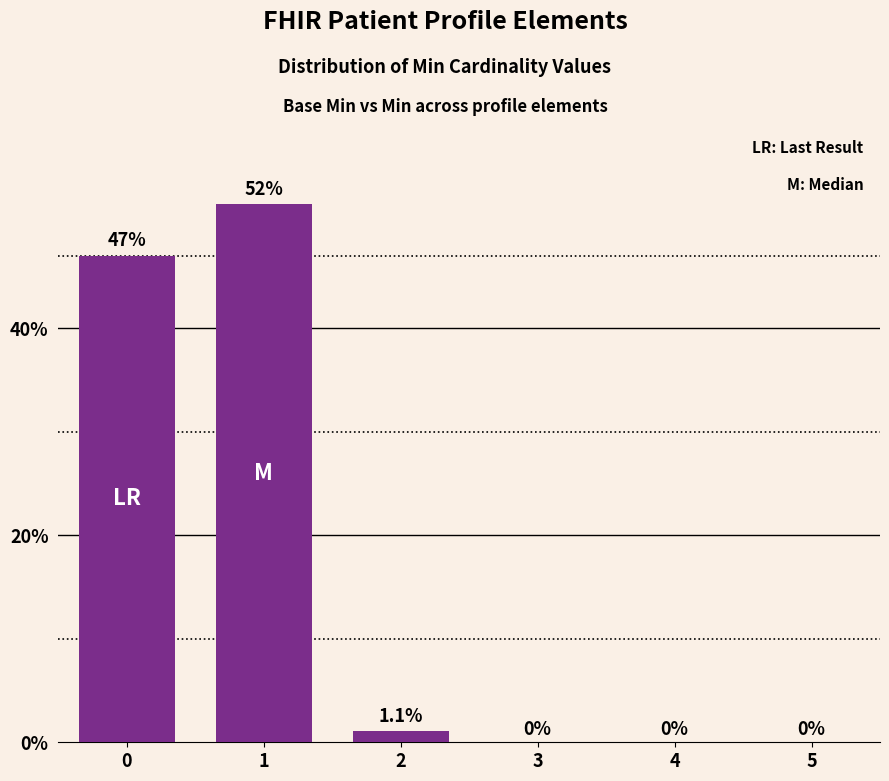

What is the approximate value at 1?

0.5